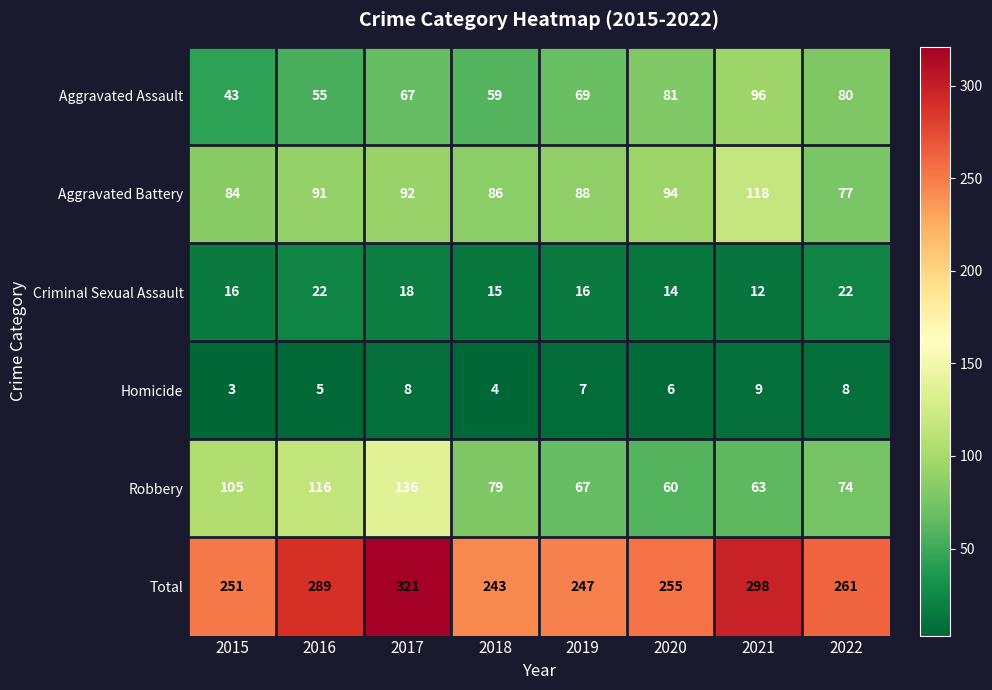

Which series has the largest total across all categories?

Total